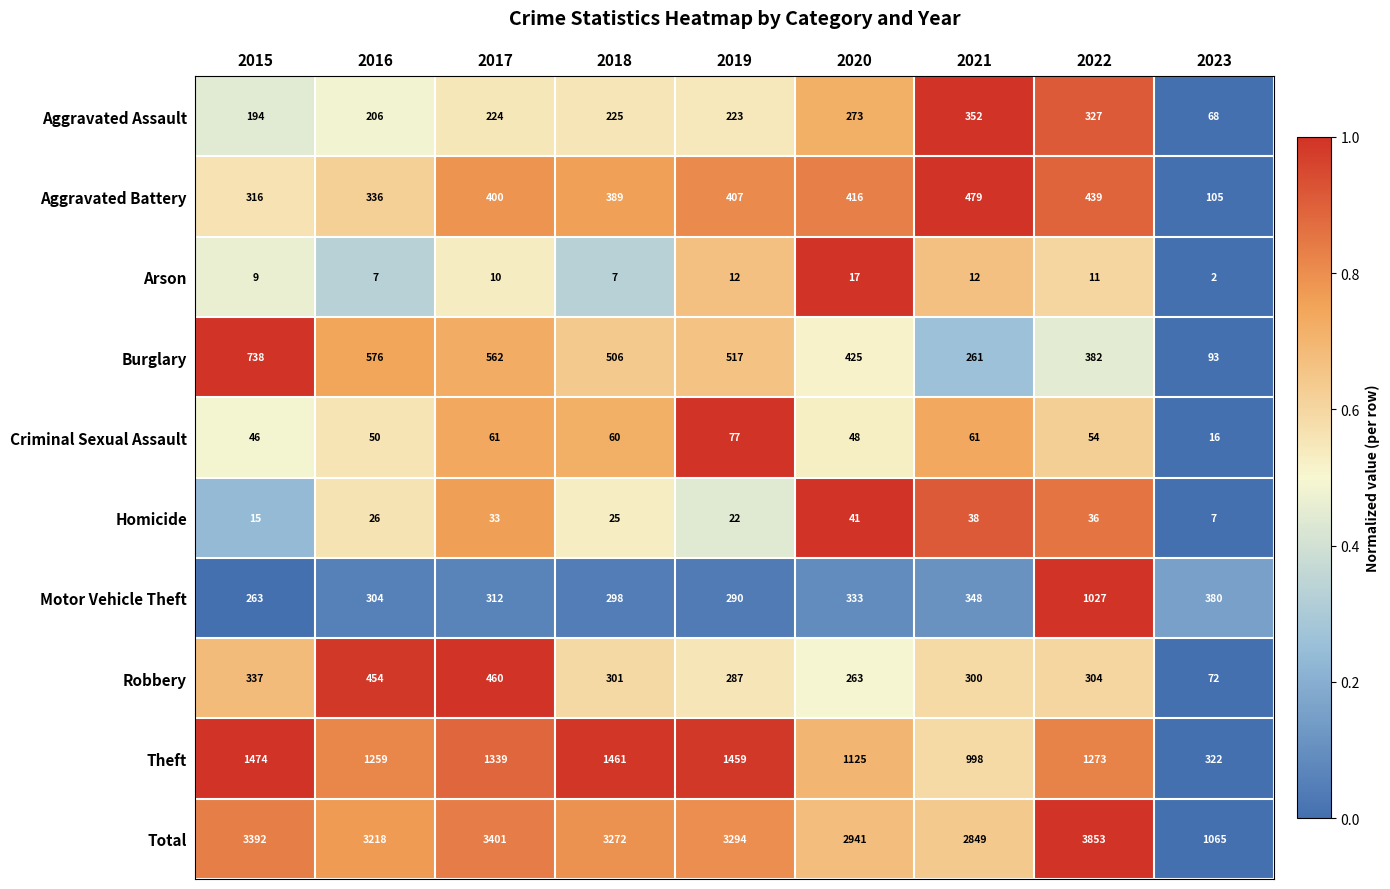

What value does the Total series have at 2022, to the nearest 10?

3850